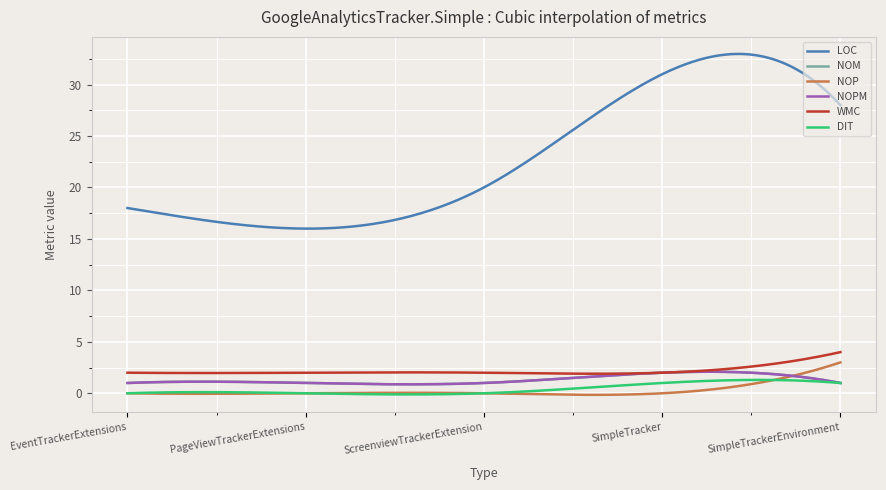

Does the chart display data point markers on the line(s)?

No